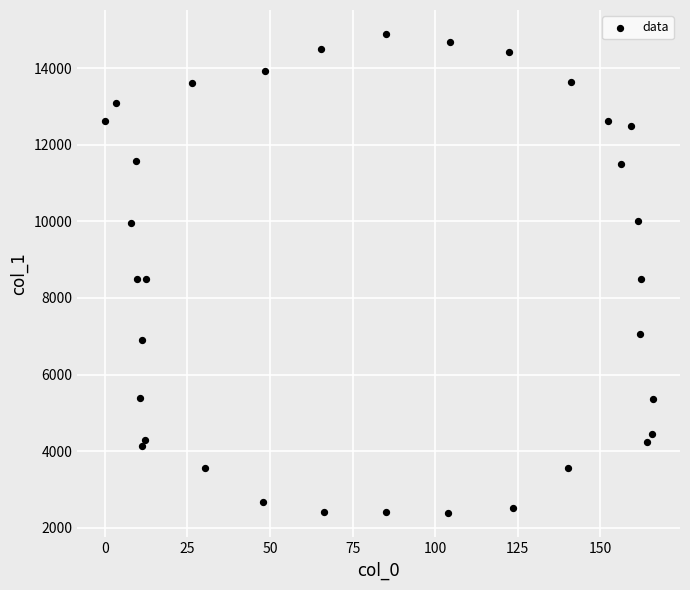

What is the range of X values (max minus min)?

165.9